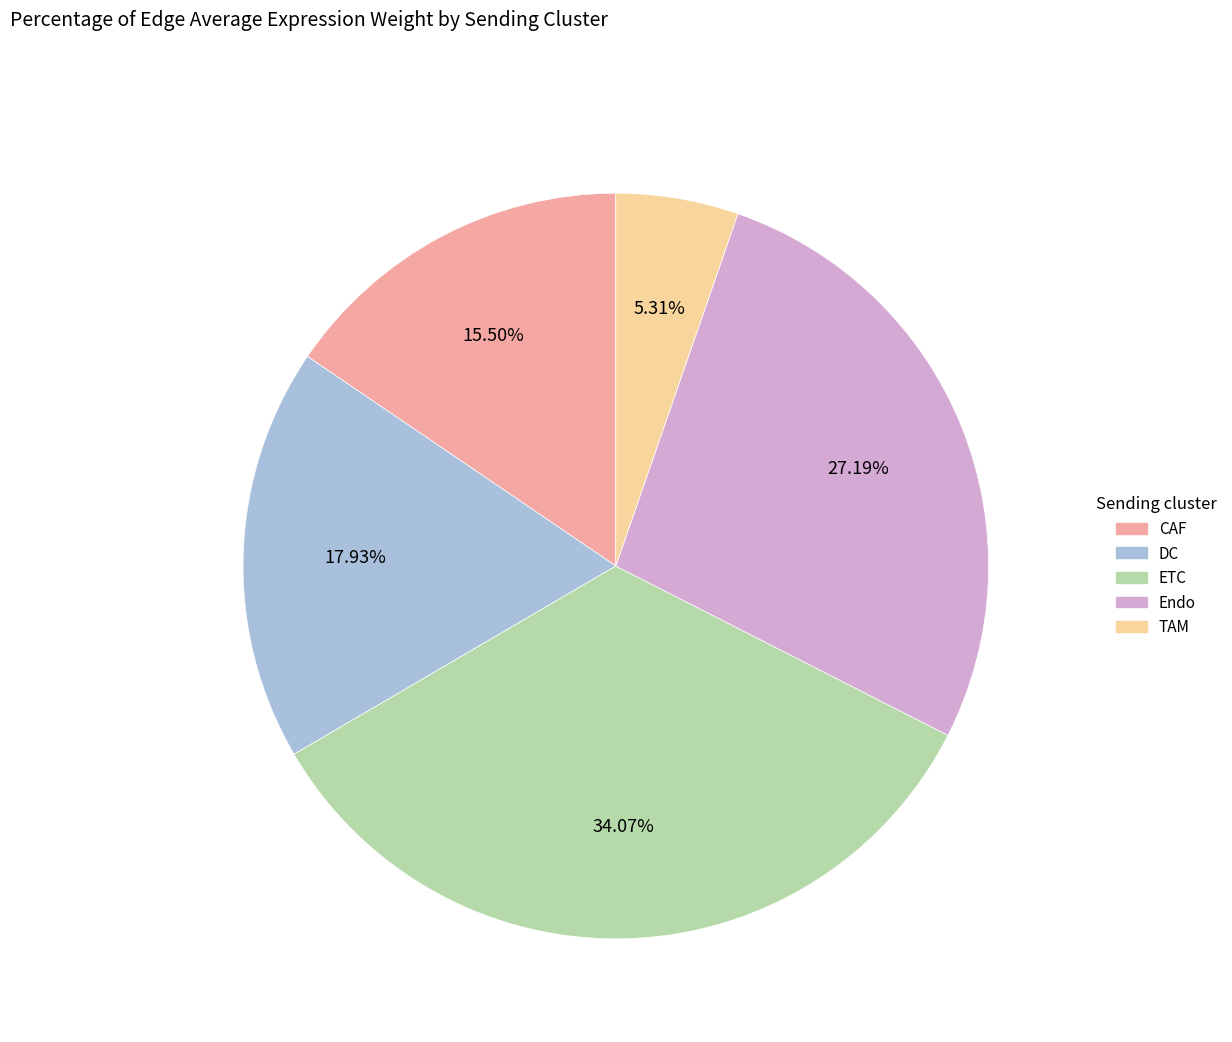

Does CAF account for over 50% of the chart?

No